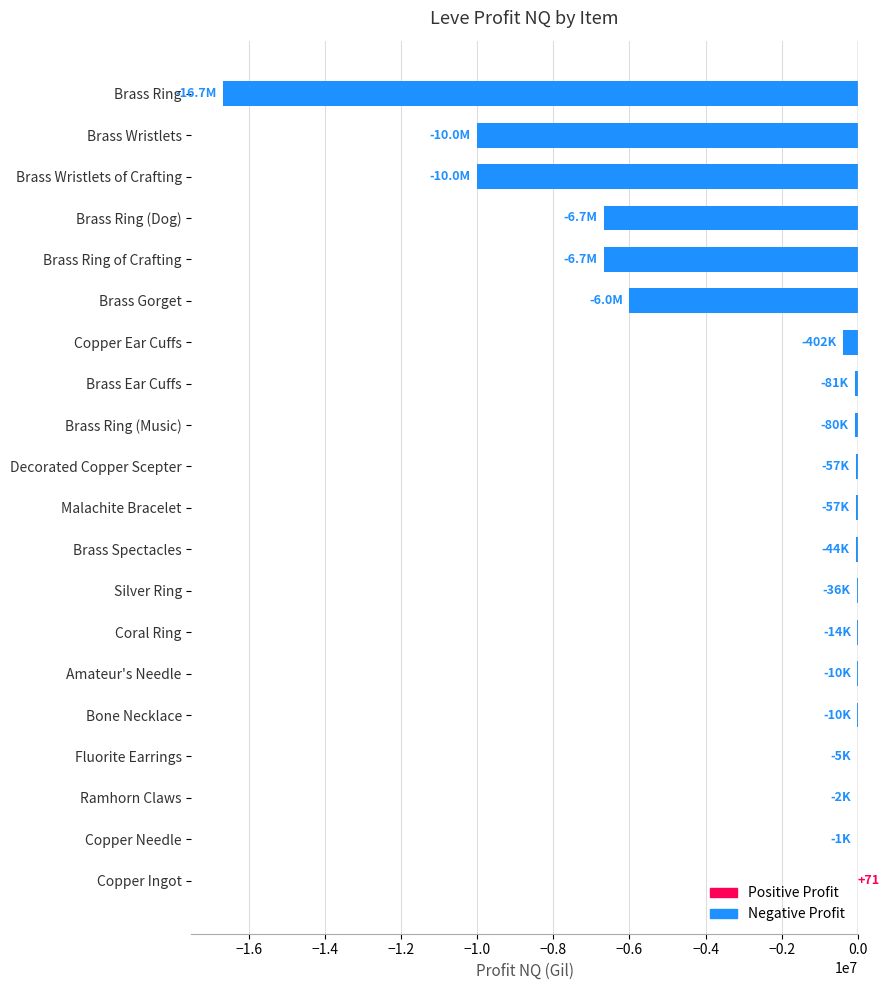

What is the sum of all values?

-56813802.0